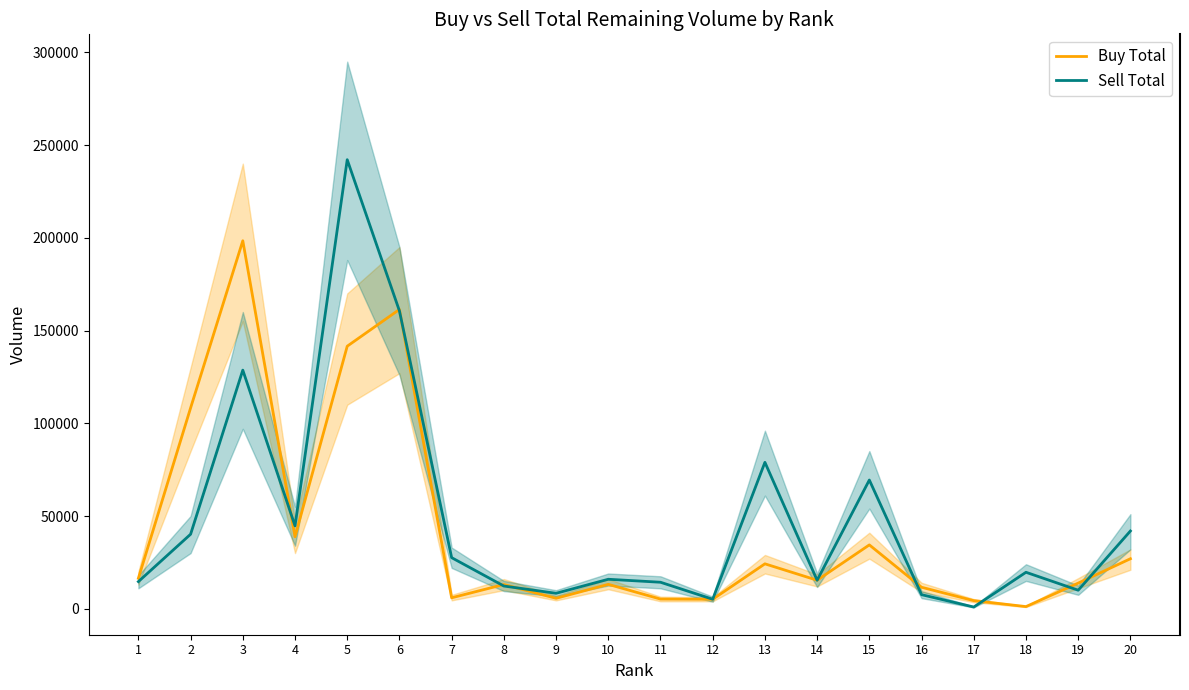

True or false: Buy Total and Sell Total intersect in this chart.

True